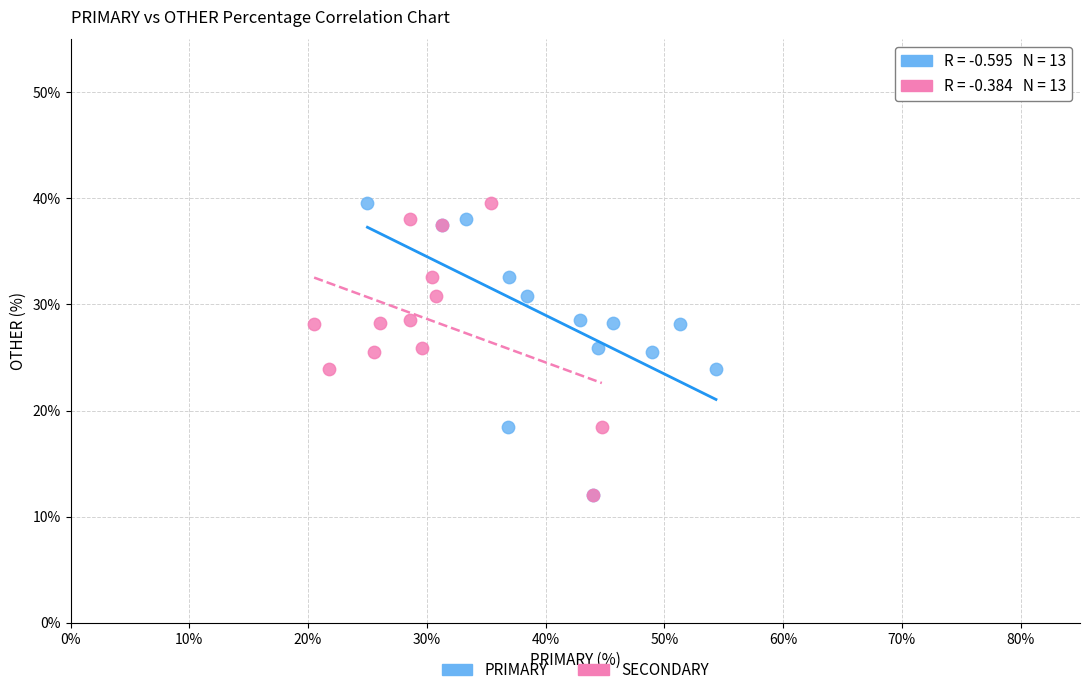

What are all the series names shown in the legend?

PRIMARY, SECONDARY